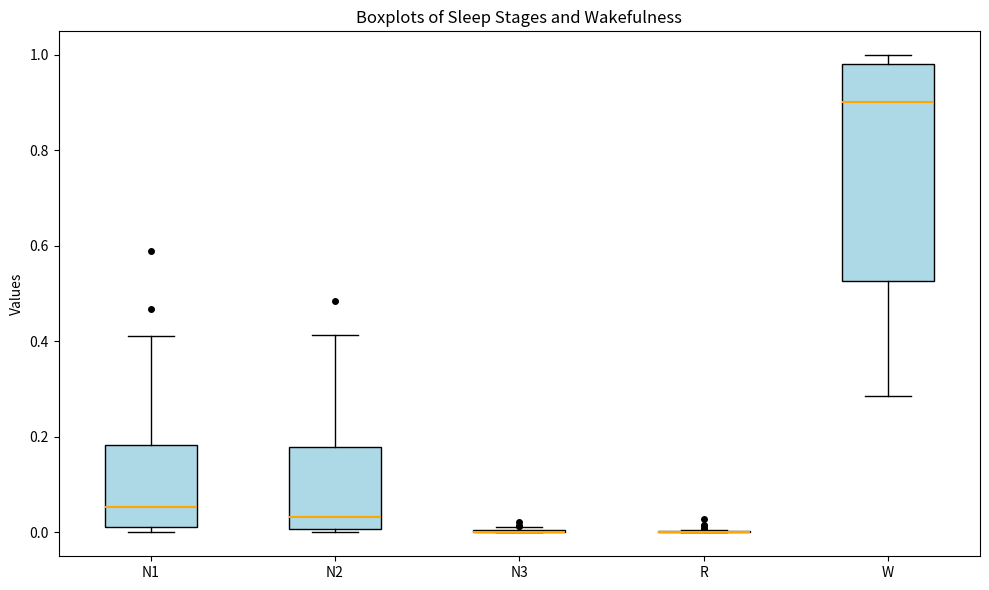

Reading left to right, read every box against the y-axis: the position of its median line, the range the box covers, and the ends of its whiskers. The values are not printed on the chart, so give them approximately, as read against the axis.

N1: median 0.06, box 0.02 to 0.18, whiskers 0.00 to 0.42
N2: median 0.04, box 0.00 to 0.18, whiskers 0.00 (just below the box's lower edge) to 0.42
N3: box collapsed to a line at 0.00, whiskers 0.00 to 0.02
R: box collapsed to a line at 0.00, whiskers 0.00 to 0.00
W: median 0.90, box 0.52 to 0.98, whiskers 0.28 to 1.00